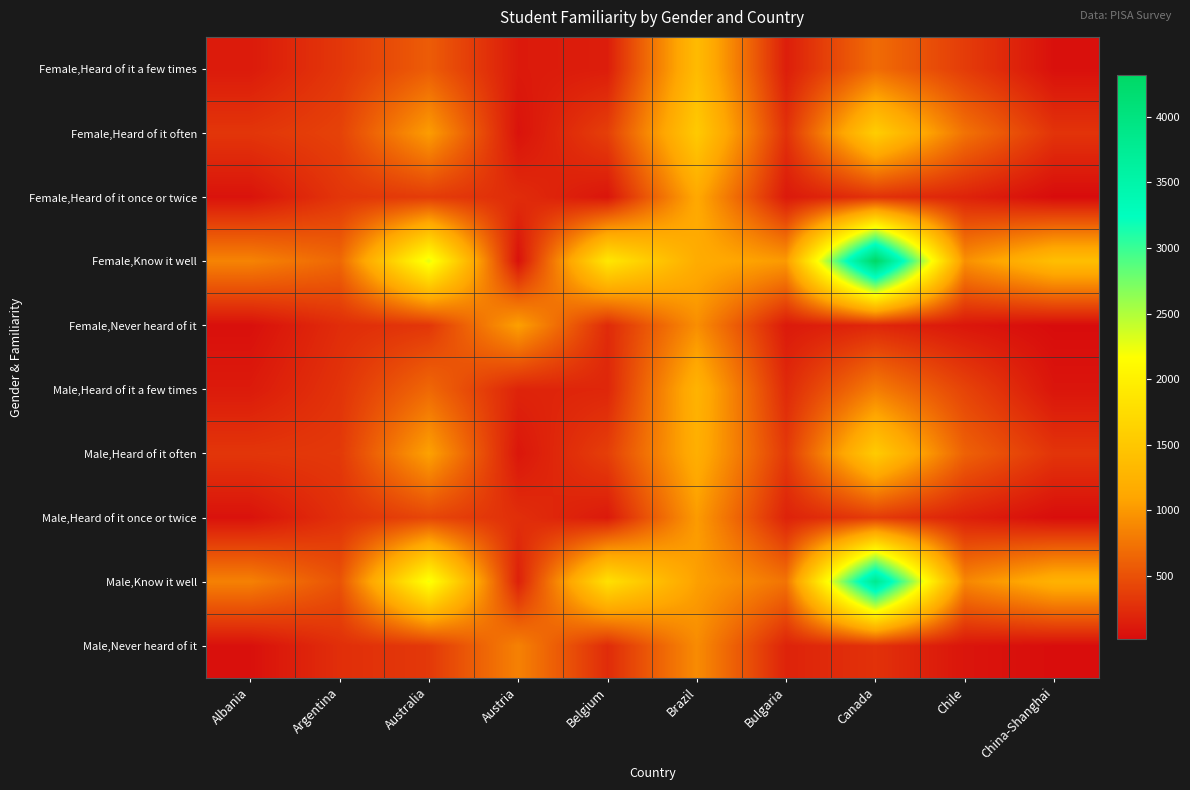

Reading right to left, extract all data points from this chart.

Female,Heard of it a few times: China-Shanghai=46	Chile=352	Canada=689	Bulgaria=141	Brazil=1352	Belgium=138	Austria=113	Australia=579	Argentina=318	Albania=118
Female,Heard of it often: China-Shanghai=293	Chile=736	Canada=1575	Bulgaria=275	Brazil=1529	Belgium=376	Austria=64	Australia=1033	Argentina=393	Albania=306
Female,Heard of it once or twice: China-Shanghai=15	Chile=175	Canada=282	Bulgaria=110	Brazil=1131	Belgium=81	Austria=241	Australia=351	Argentina=305	Albania=65
Female,Know it well: China-Shanghai=1393	Chile=941	Canada=4317	Bulgaria=1011	Brazil=1172	Belgium=1887	Austria=53	Australia=2283	Argentina=659	Albania=854
Female,Never heard of it: China-Shanghai=17	Chile=89	Canada=205	Bulgaria=113	Brazil=929	Belgium=229	Austria=1055	Australia=312	Argentina=243	Albania=43
Male,Heard of it a few times: China-Shanghai=80	Chile=406	Canada=807	Bulgaria=225	Brazil=1257	Belgium=200	Austria=183	Australia=661	Argentina=292	Albania=119
Male,Heard of it often: China-Shanghai=298	Chile=616	Canada=1545	Bulgaria=330	Brazil=1206	Belgium=372	Austria=90	Australia=1067	Argentina=329	Albania=308
Male,Heard of it once or twice: China-Shanghai=26	Chile=157	Canada=348	Bulgaria=174	Brazil=1021	Belgium=110	Austria=257	Australia=421	Argentina=269	Albania=61
Male,Know it well: China-Shanghai=1240	Chile=877	Canada=3814	Bulgaria=742	Brazil=1052	Belgium=1810	Austria=160	Australia=2226	Argentina=514	Albania=837
Male,Never heard of it: China-Shanghai=26	Chile=79	Canada=278	Bulgaria=178	Brazil=910	Belgium=238	Austria=840	Australia=328	Argentina=257	Albania=47